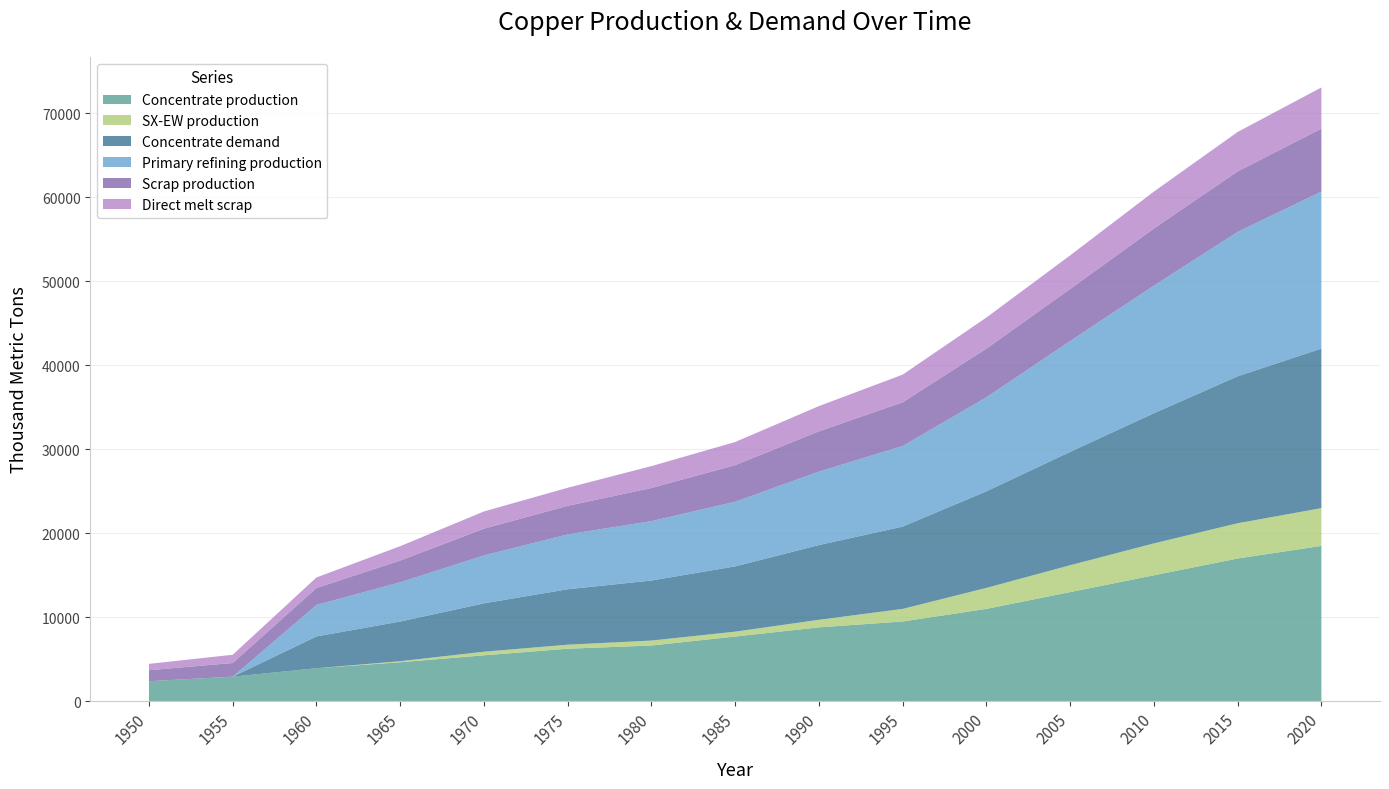

Reading left to right, what are all the values shown in this chart?

Concentrate production: 2385.7	2926.2	3933.3	4643.5	5470.3	6254.7	6636.1	7706.8	8800.0	9500.0	11000.0	13000.0	15000.0	17000.0	18500.0
SX-EW production: 0.0	0.0	0.0	125.5	429.7	480.3	590.9	581.2	900.0	1500.0	2500.0	3200.0	3800.0	4200.0	4500.0
Concentrate demand: 0.0	0.0	3784.0	4723.2	5760.6	6601.9	7149.1	7774.8	8900.0	9800.0	11500.0	13500.0	15500.0	17500.0	19000.0
Primary refining production: 0.0	0.0	3746.1	4675.9	5703.0	6535.9	7077.6	7697.0	8750.0	9600.0	11200.0	13200.0	15200.0	17200.0	18700.0
Scrap production: 1308.7	1627.9	2021.8	2593.1	3186.9	3401.8	3946.5	4360.8	4800.0	5200.0	5800.0	6200.0	6800.0	7200.0	7500.0
Direct melt scrap: 756.1	981.9	1257.2	1705.9	2053.6	2150.8	2603.1	2753.6	3000.0	3300.0	3700.0	4000.0	4400.0	4700.0	4900.0